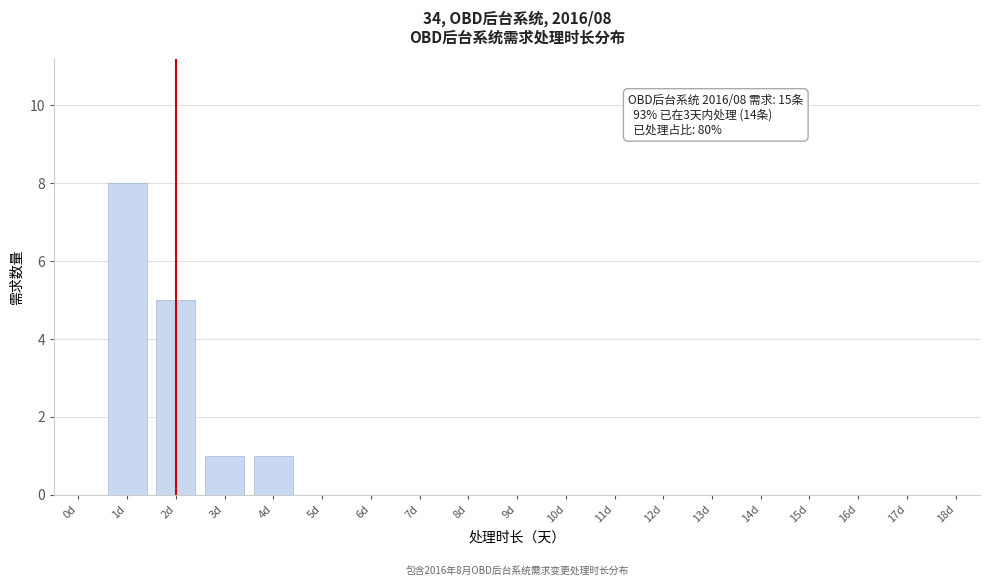

Reading right to left, what are all the values shown in this chart?

18d=0	17d=0	16d=0	15d=0	14d=0	13d=0	12d=0	11d=0	10d=0	9d=0	8d=0	7d=0	6d=0	5d=0	4d=1	3d=1	2d=5	1d=8	0d=0